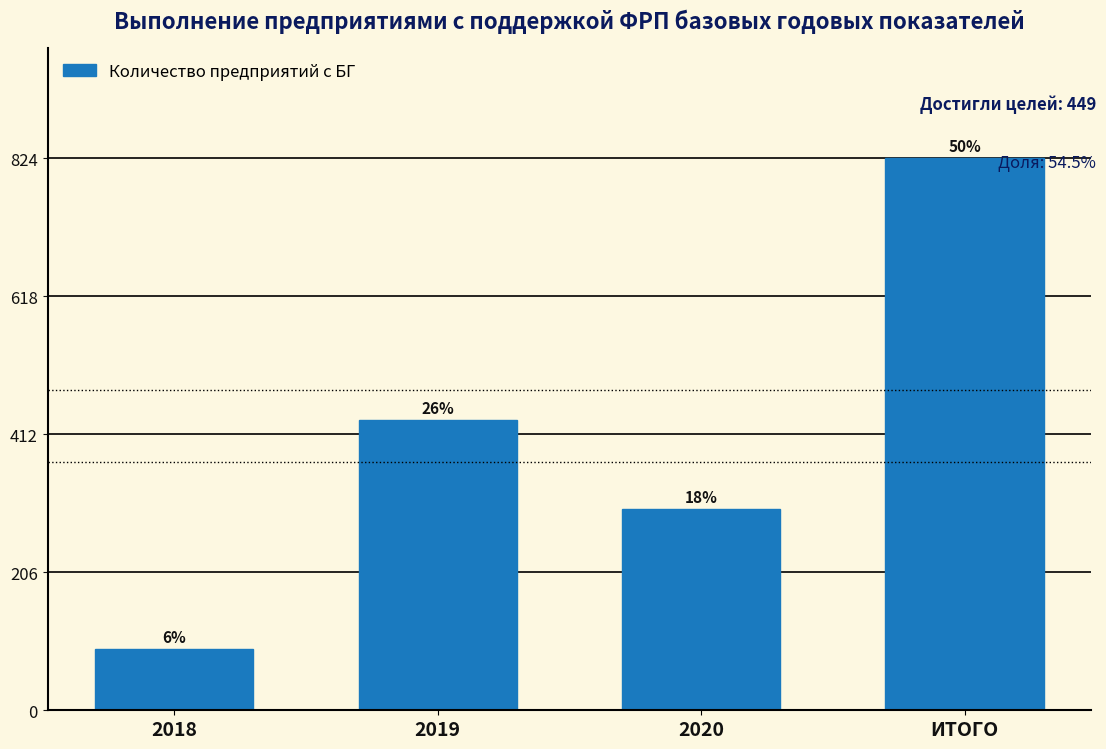

Are the bars horizontal?

No